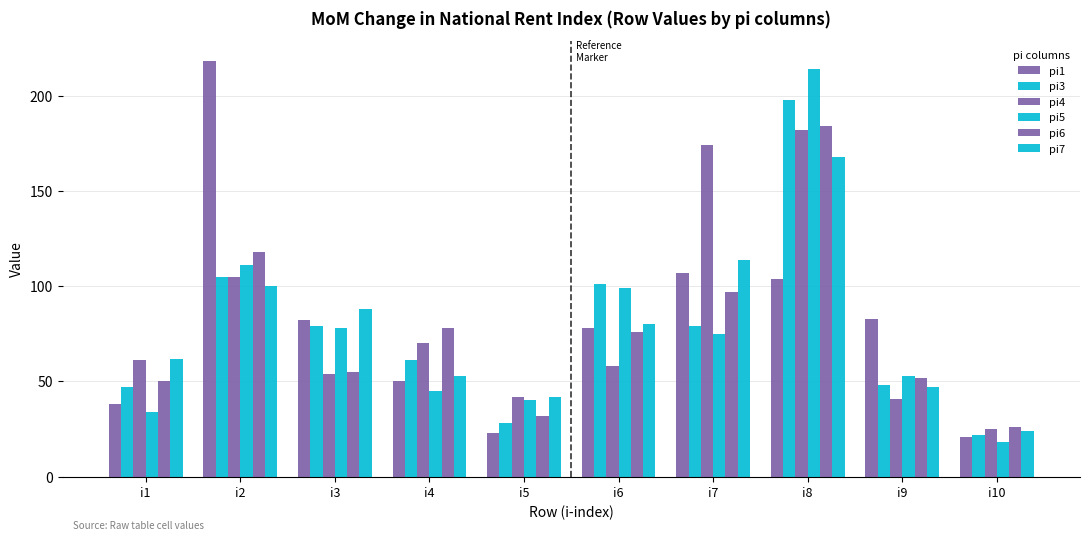

The value of pi4 at i7 is 174. True or false?

True